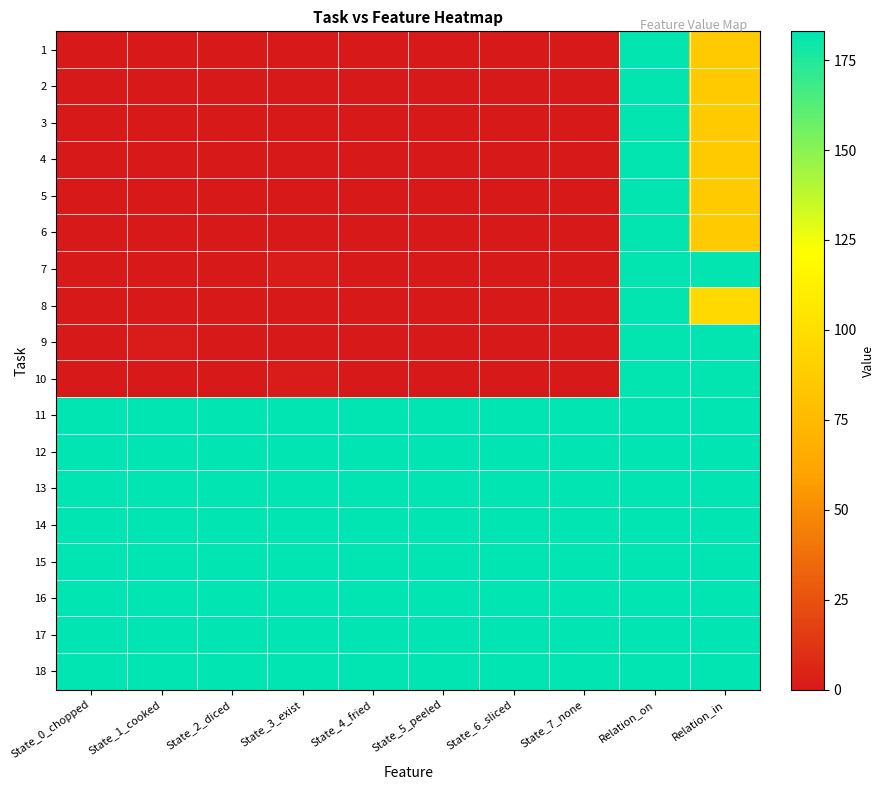

What is the total value across all series at State_6_sliced?

1464